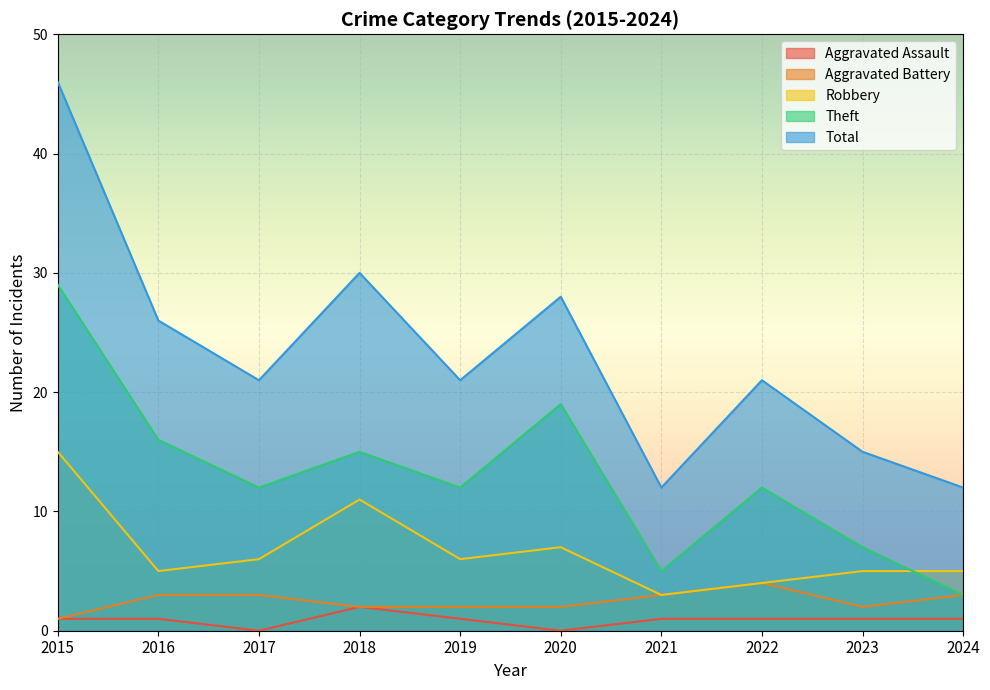

True or false: Theft and Aggravated Battery cross at least once.

False